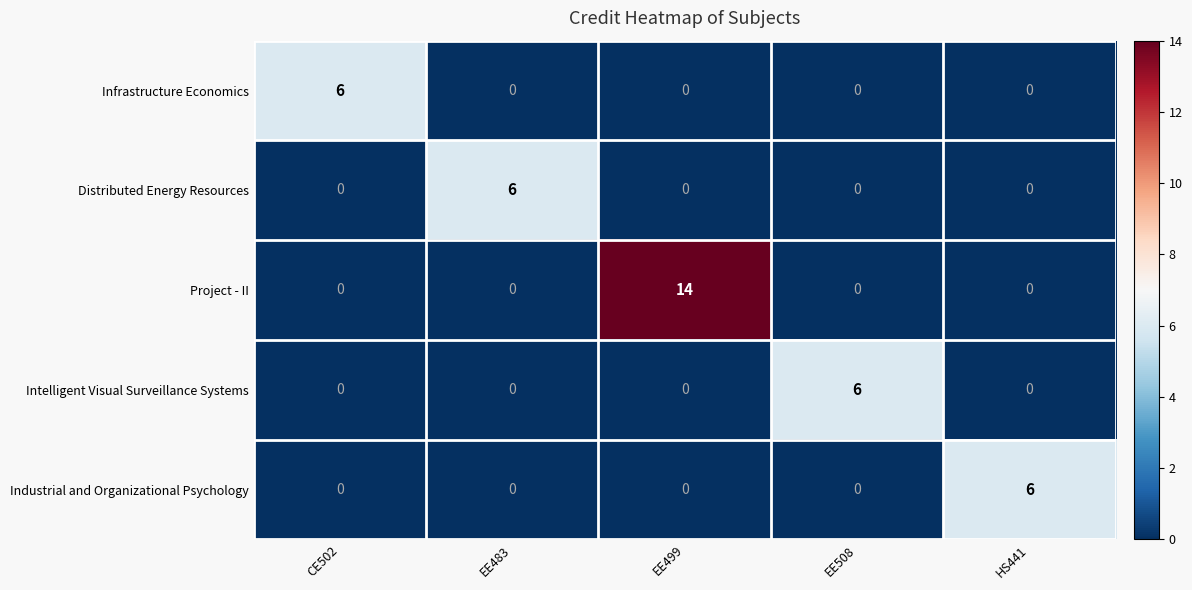

Reading right to left, transcribe all the data shown in this chart.

Infrastructure Economics: 0	0	0	0	6
Distributed Energy Resources: 0	0	0	6	0
Project - II: 0	0	14	0	0
Intelligent Visual Surveillance Systems: 0	6	0	0	0
Industrial and Organizational Psychology: 6	0	0	0	0